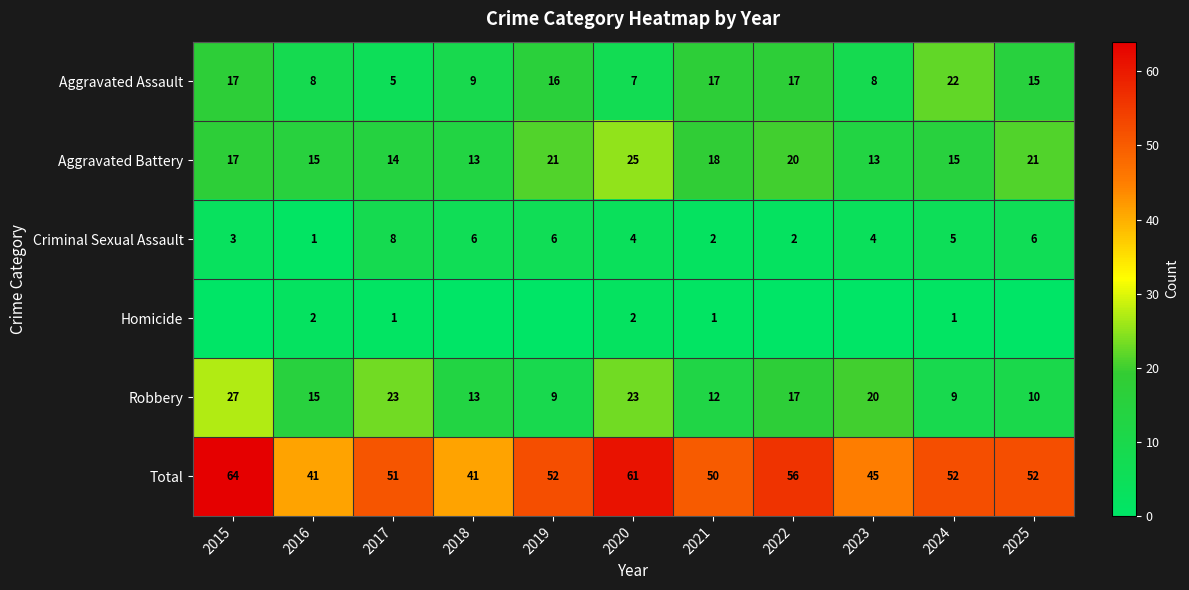

What is the difference between the maximum and minimum values in the Robbery series?

18